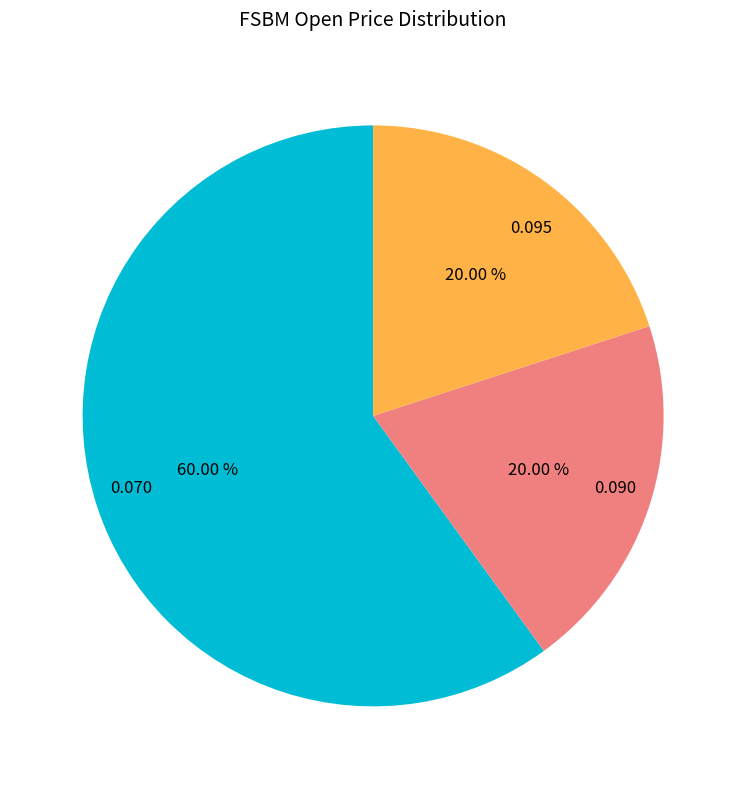

Combined, do 0.095 and 0.070 account for over 50%?

Yes